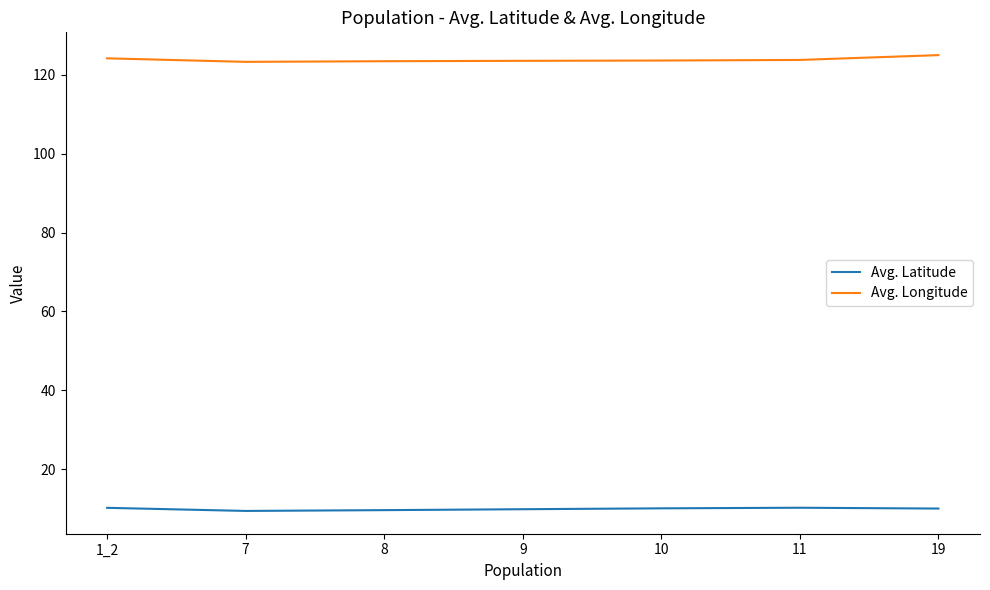

What is the difference between the highest and lowest values at 19?

115.0